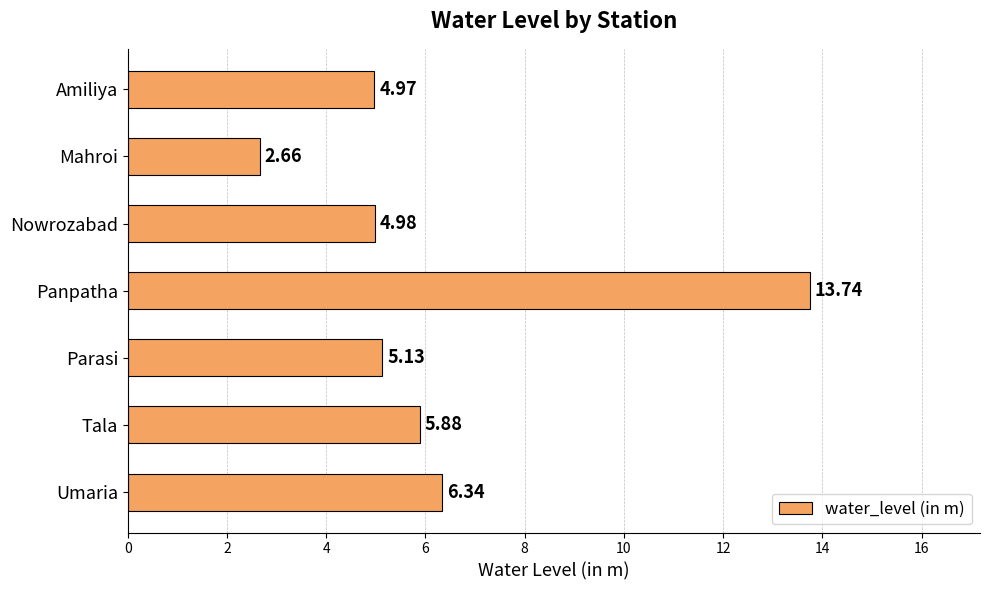

At which label is the value closest to 8?

Umaria